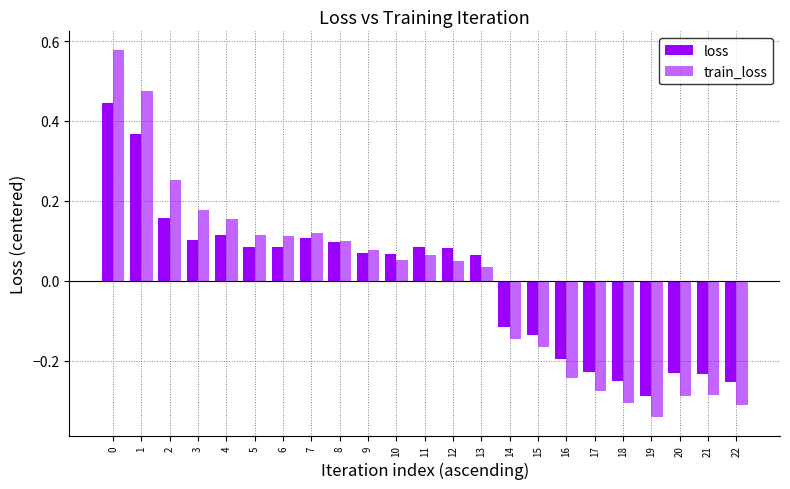

Count the number of categories in the chart.

23